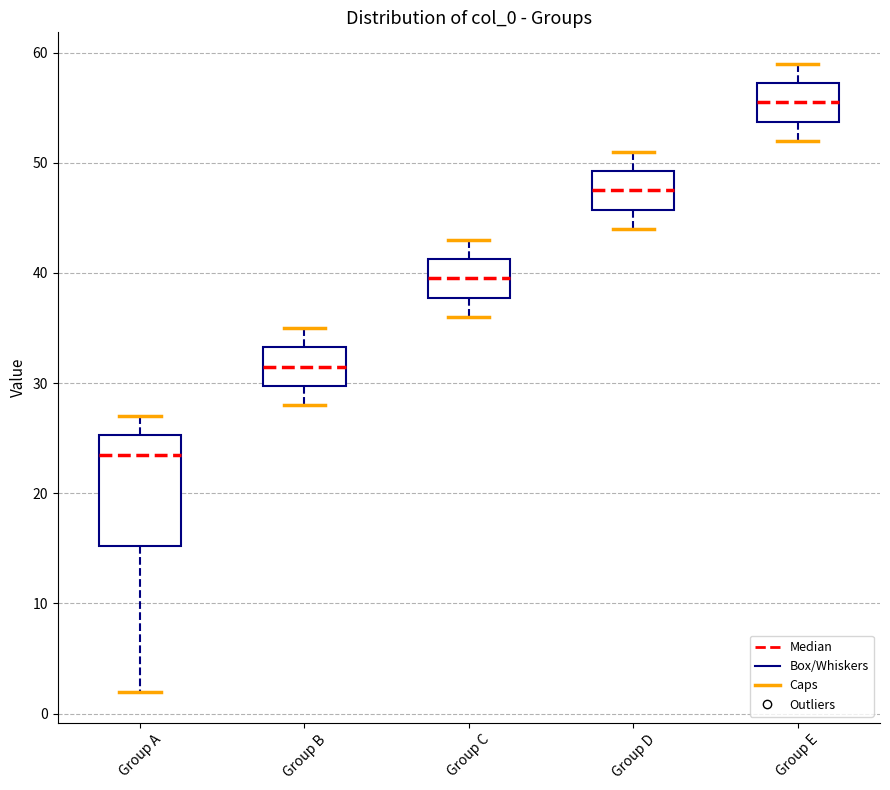

Reading left to right, read every box against the y-axis: the position of its median line, the range the box covers, and the ends of its whiskers. The values are not printed on the chart, so give them approximately, as read against the axis.

Group A: median 24, box 15 to 25, whiskers 2 to 27
Group B: median 32, box 30 to 33, whiskers 28 to 35
Group C: median 40, box 38 to 41, whiskers 36 to 43
Group D: median 48, box 46 to 49, whiskers 44 to 51
Group E: median 56, box 54 to 57, whiskers 52 to 59